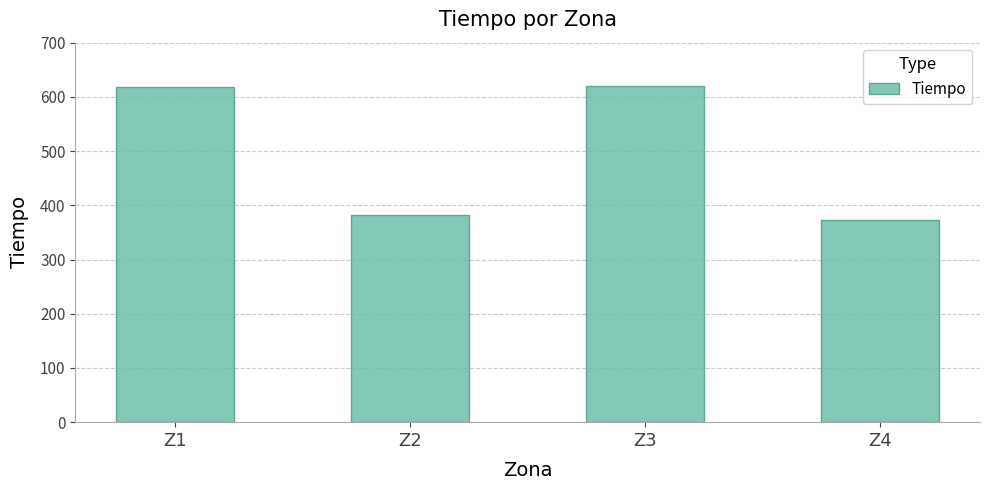

At which label is the value closest to 497?

Z2